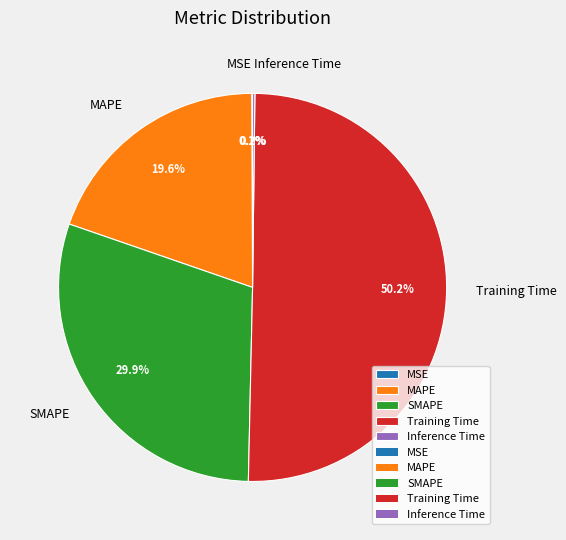

What is the majority slice?

Training Time